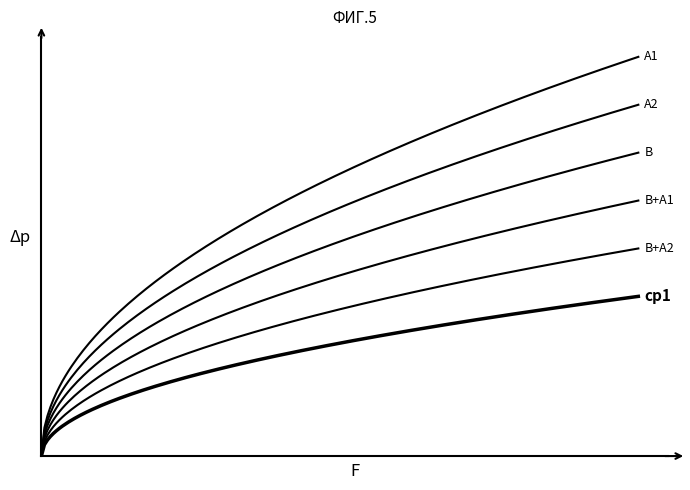

Does the chart display data point markers on the line(s)?

No